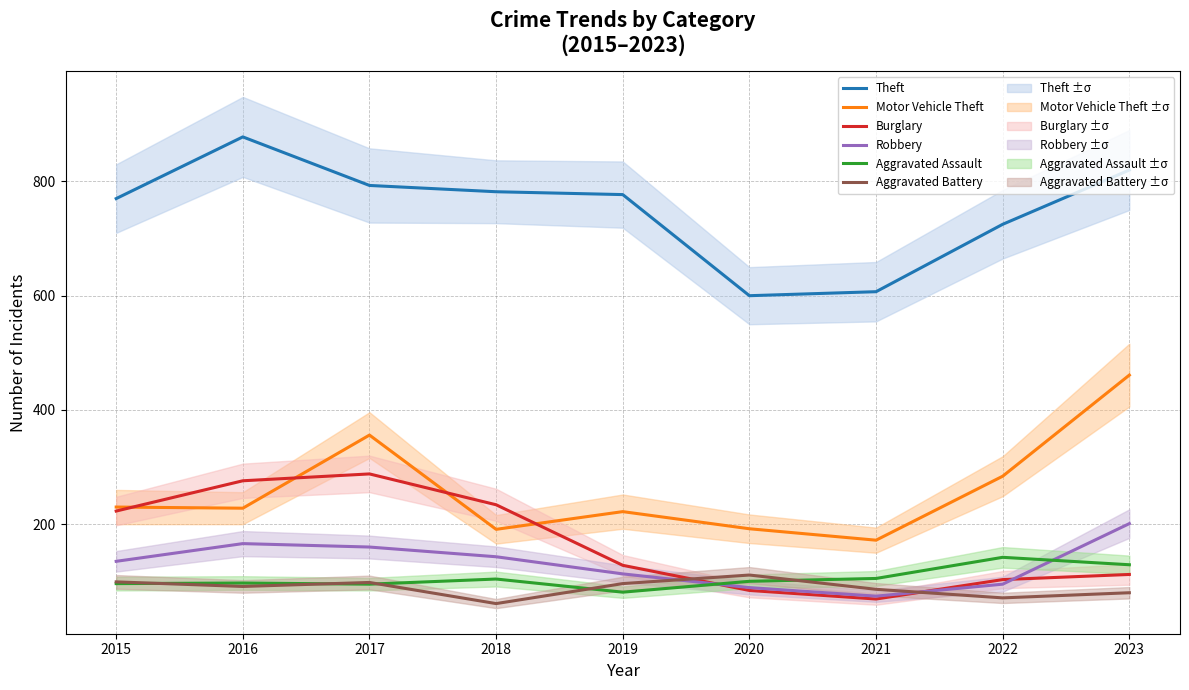

Is it true that Burglary equals 276 at 2016?

True